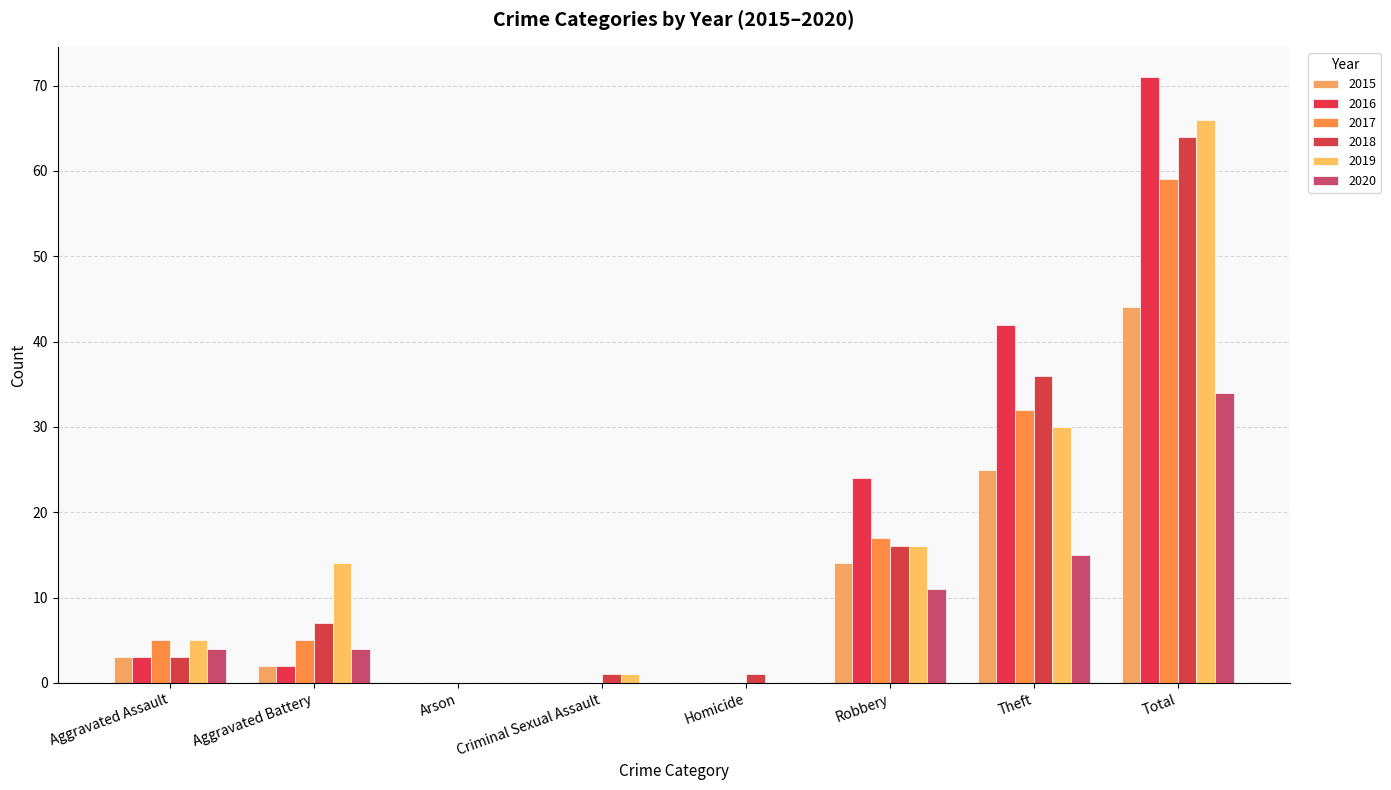

Rank the series by their maximum value, from highest to lowest.

2016, 2019, 2018, 2017, 2015, 2020